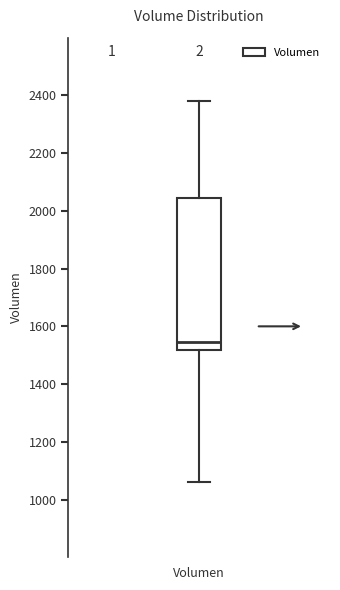

Read this box plot against the y-axis: the position of the median line, the range covered by the box, and the ends of both whiskers. The values are not printed on the chart, so give them approximately, as read against the axis.

median 1540, box 1520 to 2040, whiskers 1060 to 2380